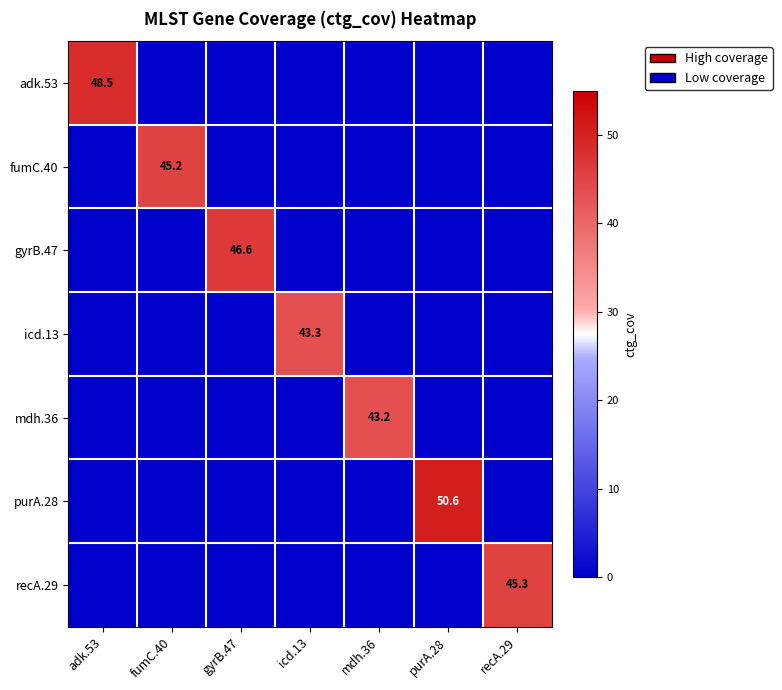

Is it true that recA.29 equals 45.3 at recA.29?

True